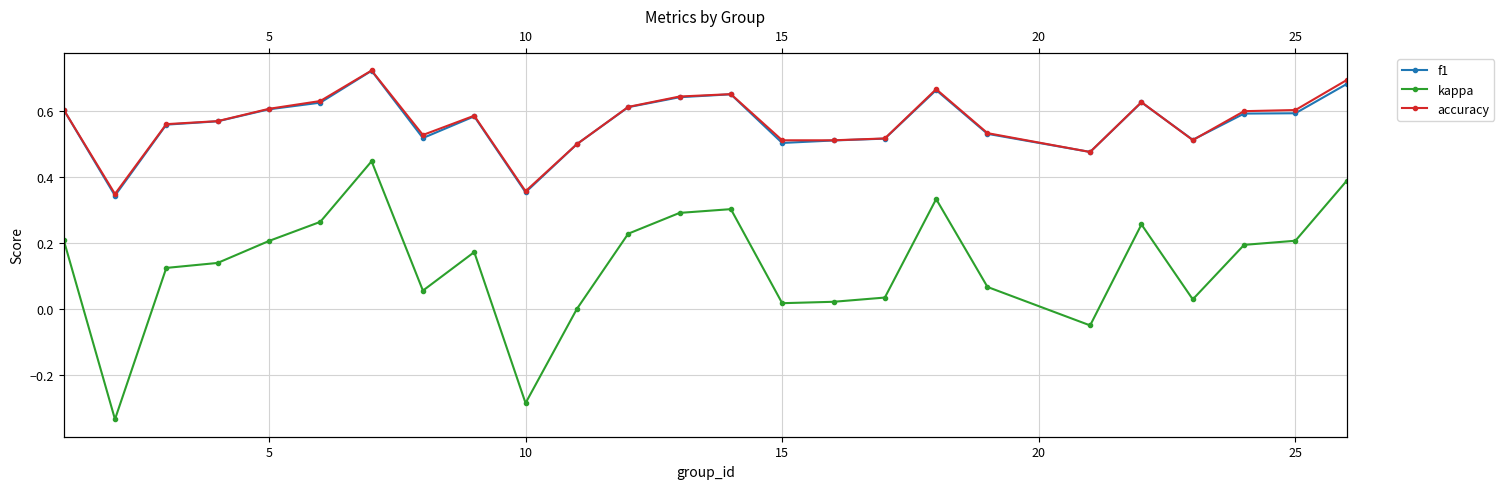

What is the sum of all kappa values?

3.3